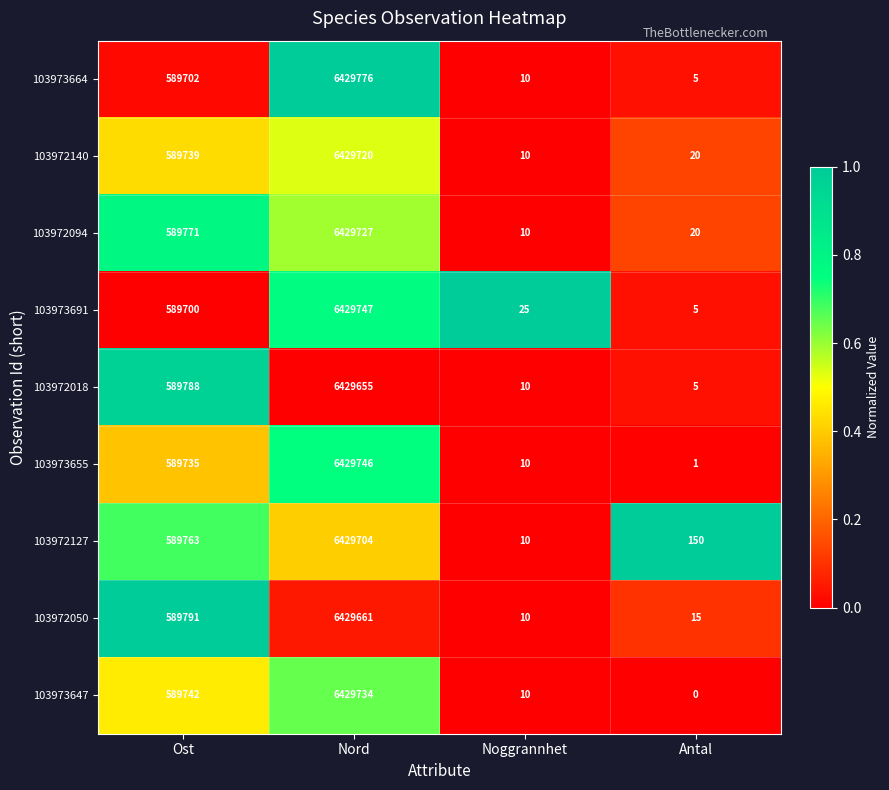

Rank the series at Ost from highest to lowest value.

103972050, 103972018, 103972094, 103972127, 103973647, 103972140, 103973655, 103973664, 103973691